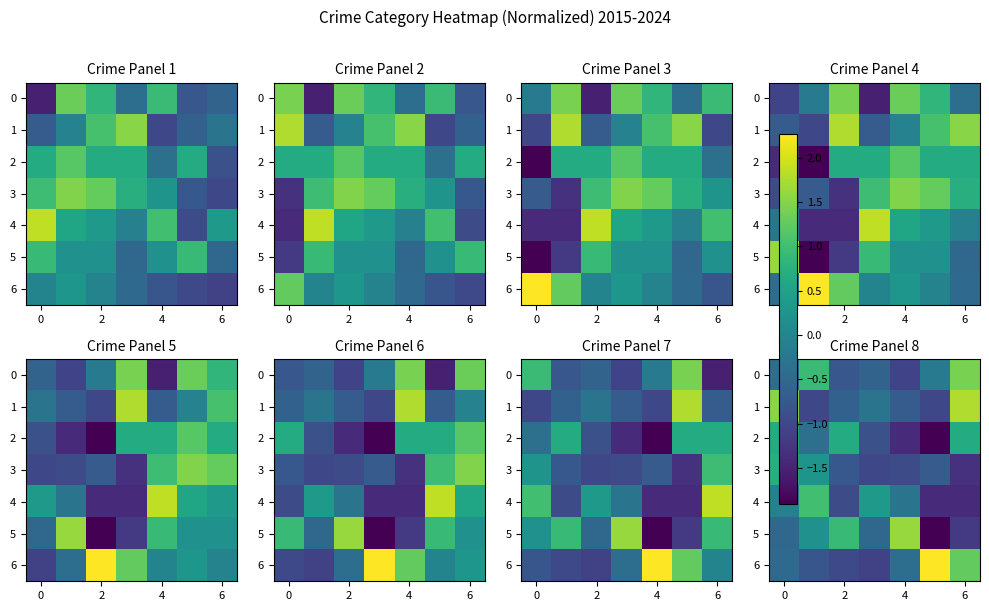

True or false: 3 has a value of -1.3 at 6.

True